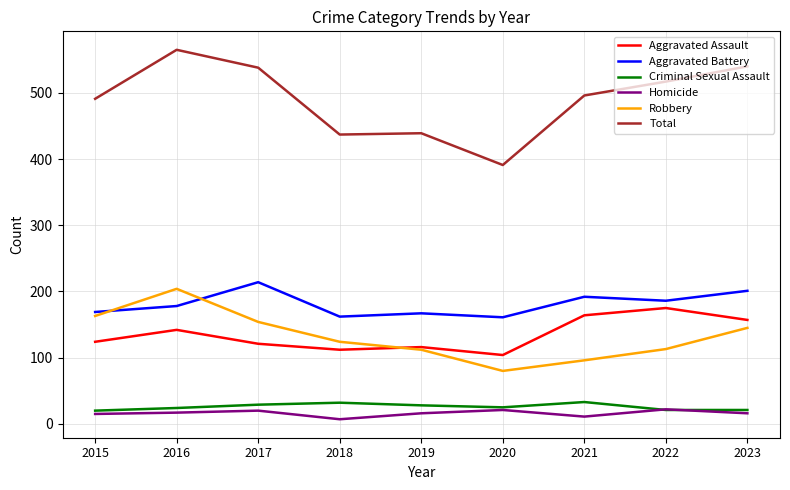

The Robbery series shows 124 at 2018. True or false?

True